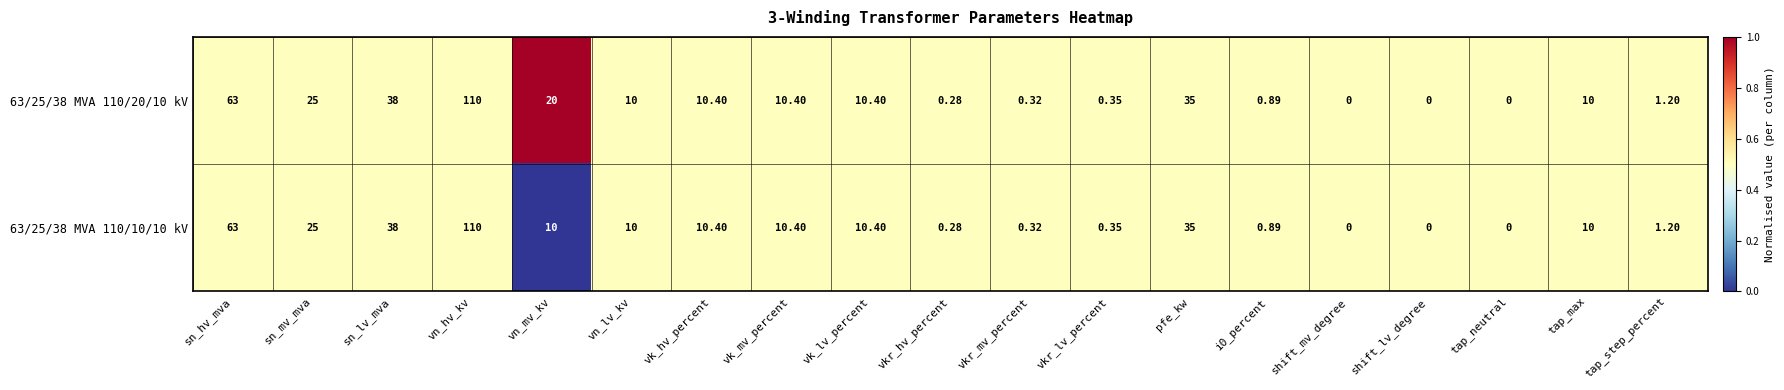

Where does the 63/25/38 MVA 110/10/10 kV series first go above 10?

sn_hv_mva